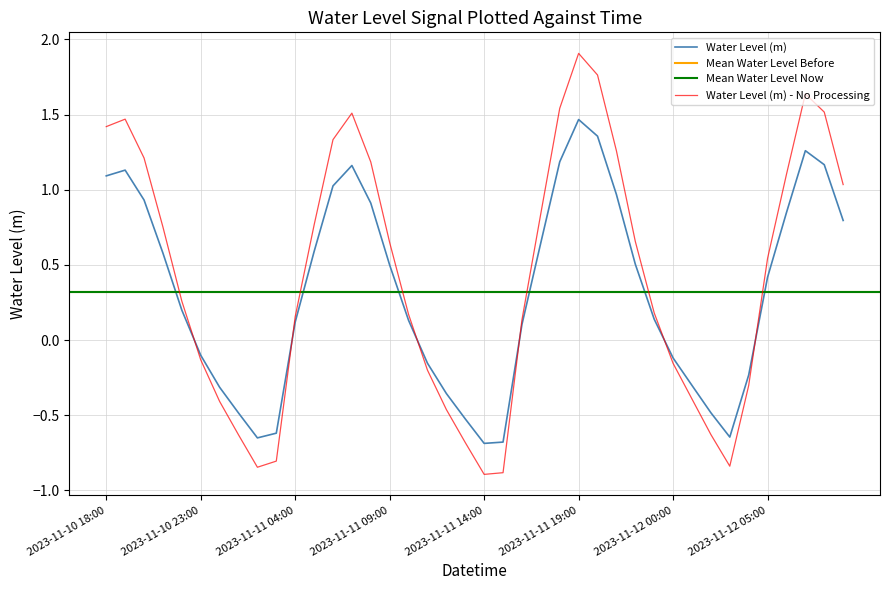

What position from the right is 2023-11-11 22:00?

12